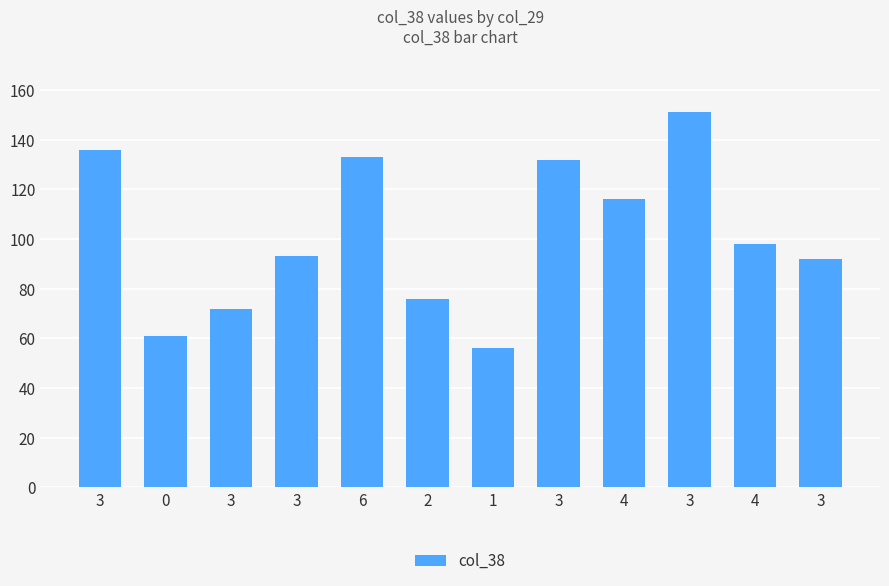

What is the smallest value displayed?

56